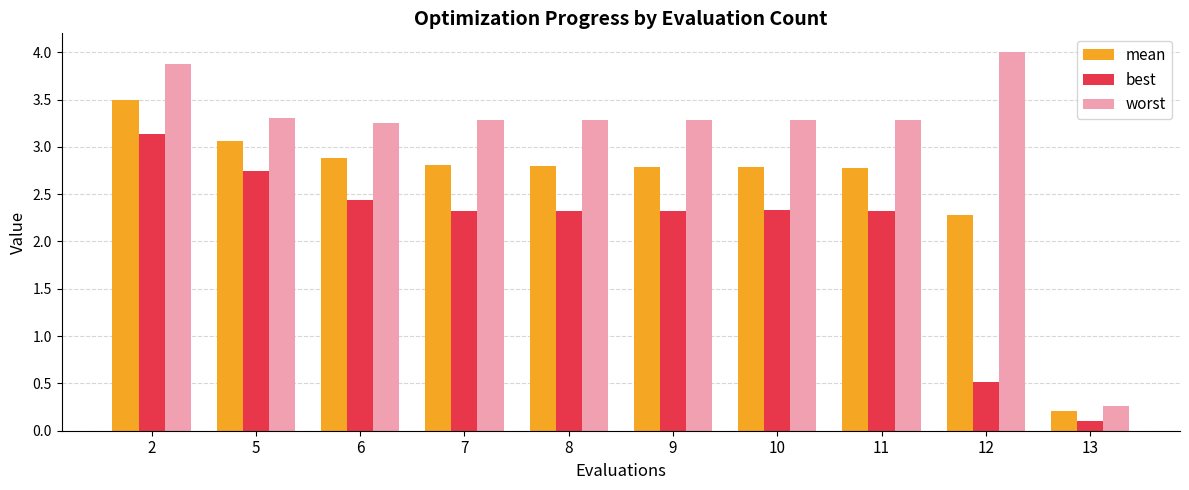

What is the value of the mean bar at the 10th from the left?

0.2